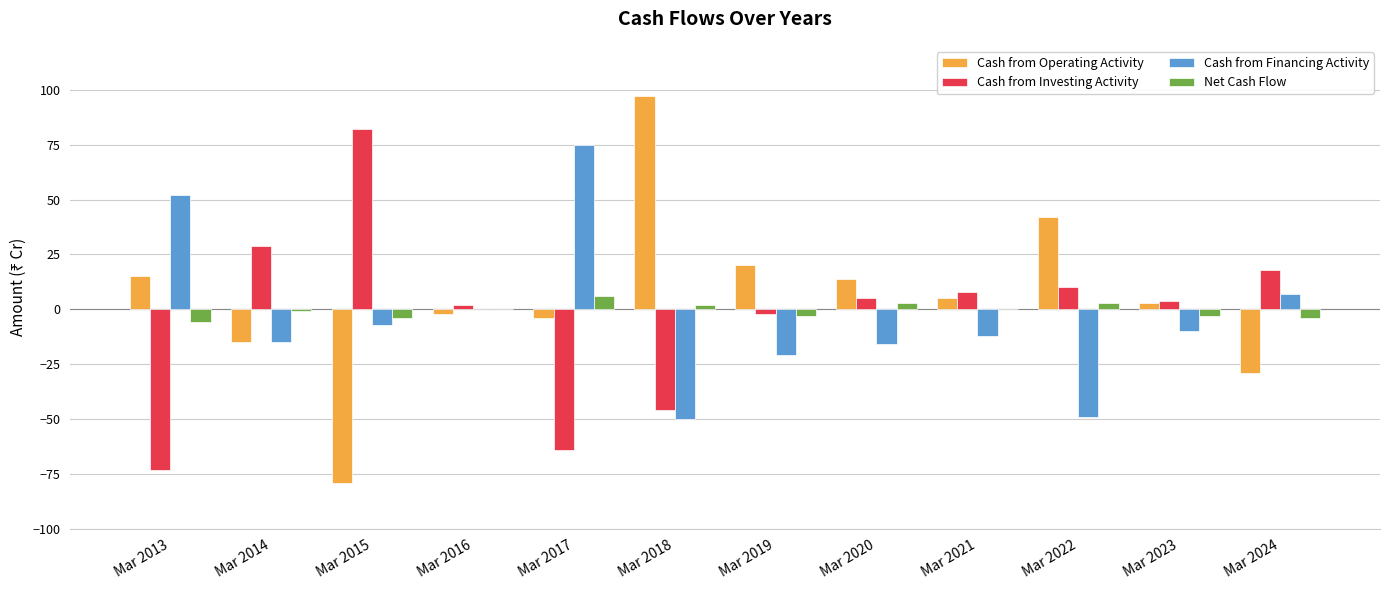

How many distinct data groups are displayed?

4